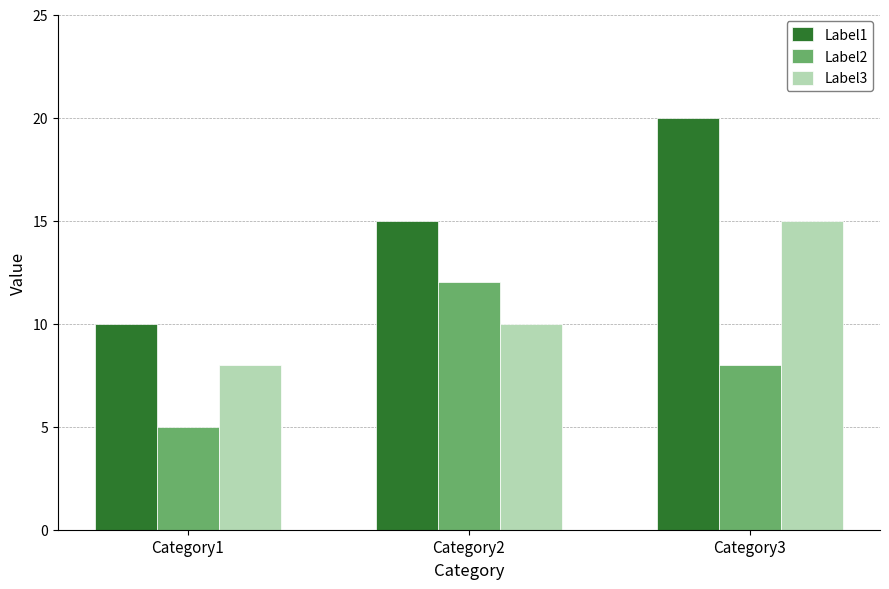

What is the maximum value shown in the chart?

20